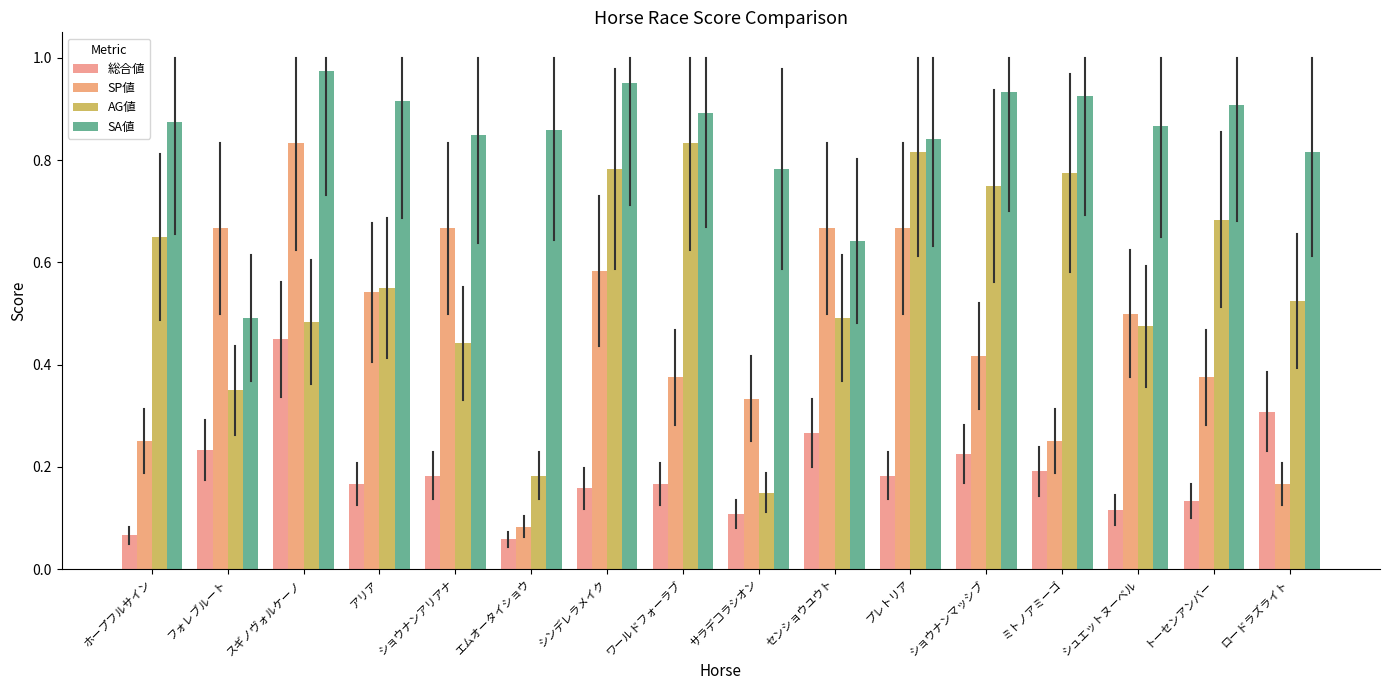

Rank the series at エムオータイショウ from highest to lowest value.

SA値, AG値, SP値, 総合値